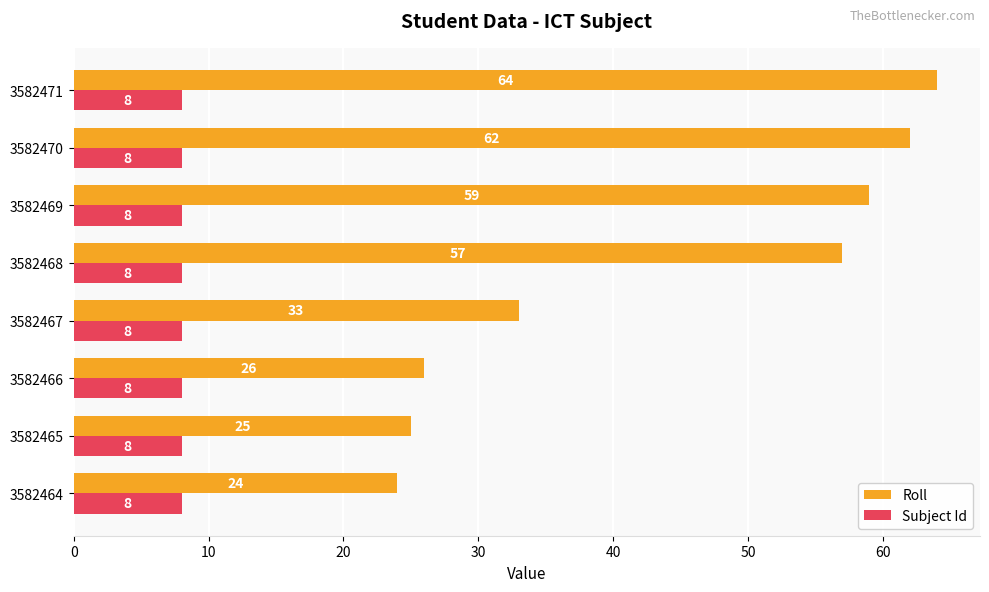

Which series has the widest spread of values?

Roll